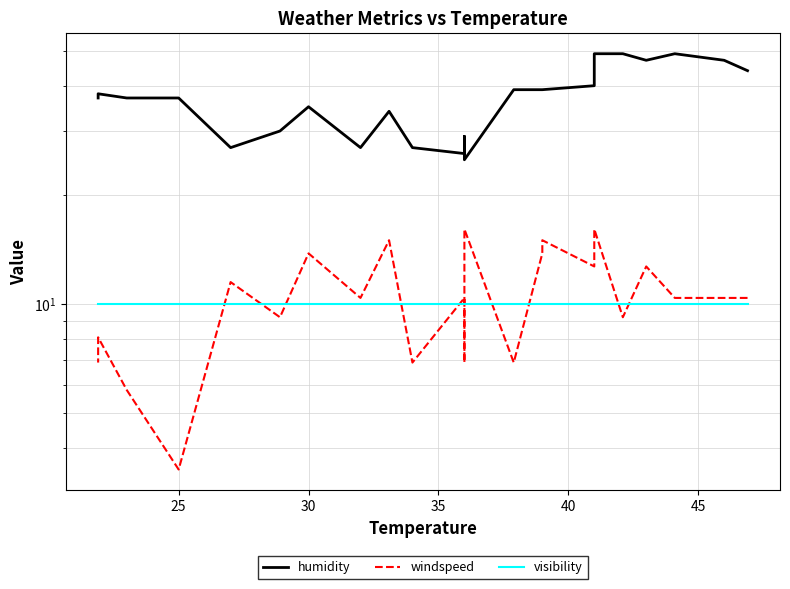

True or false: windspeed and humidity cross at least once.

False